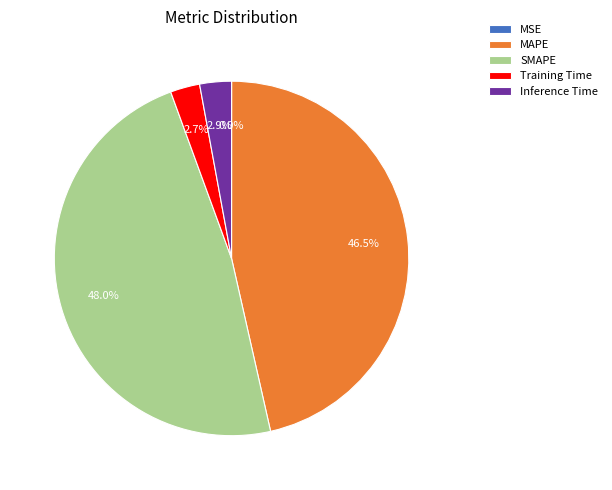

To the nearest percent, what is the average slice percentage?

20%